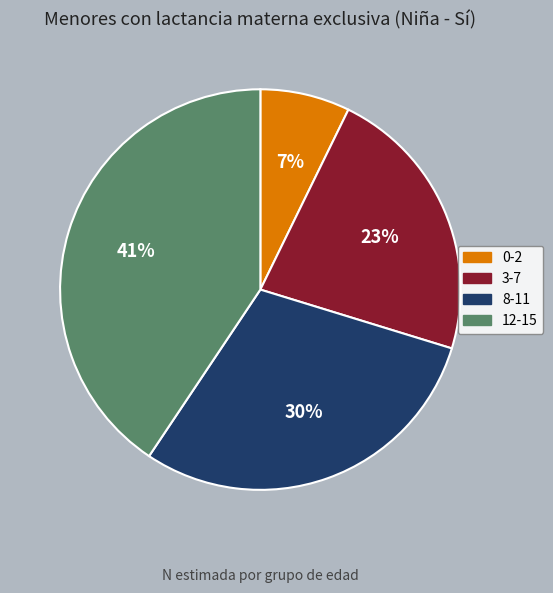

Which slice is the largest?

12-15